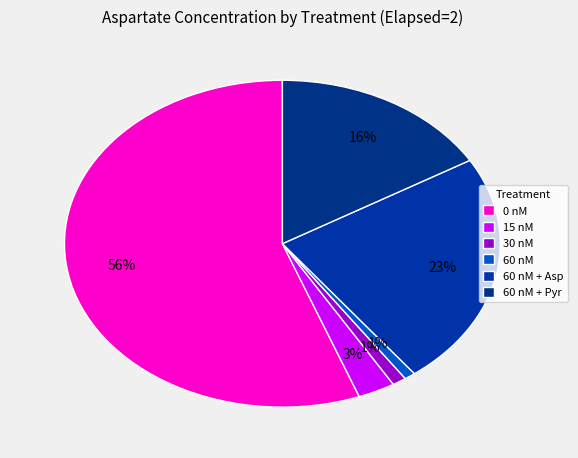

Which slice is the largest?

0 nM